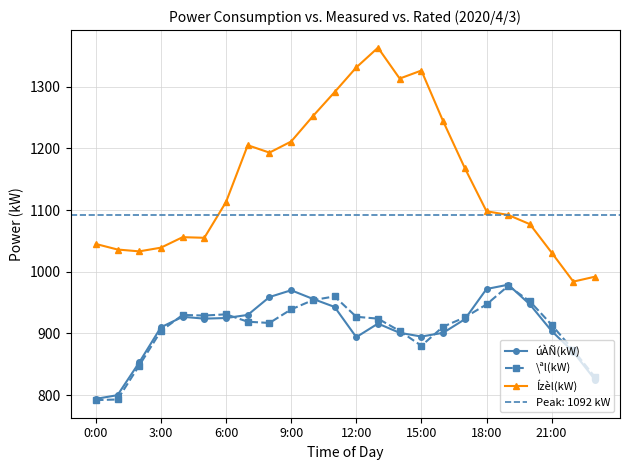

Is it true that úÀÑ(kW) equals 1474 at 18:00?

False